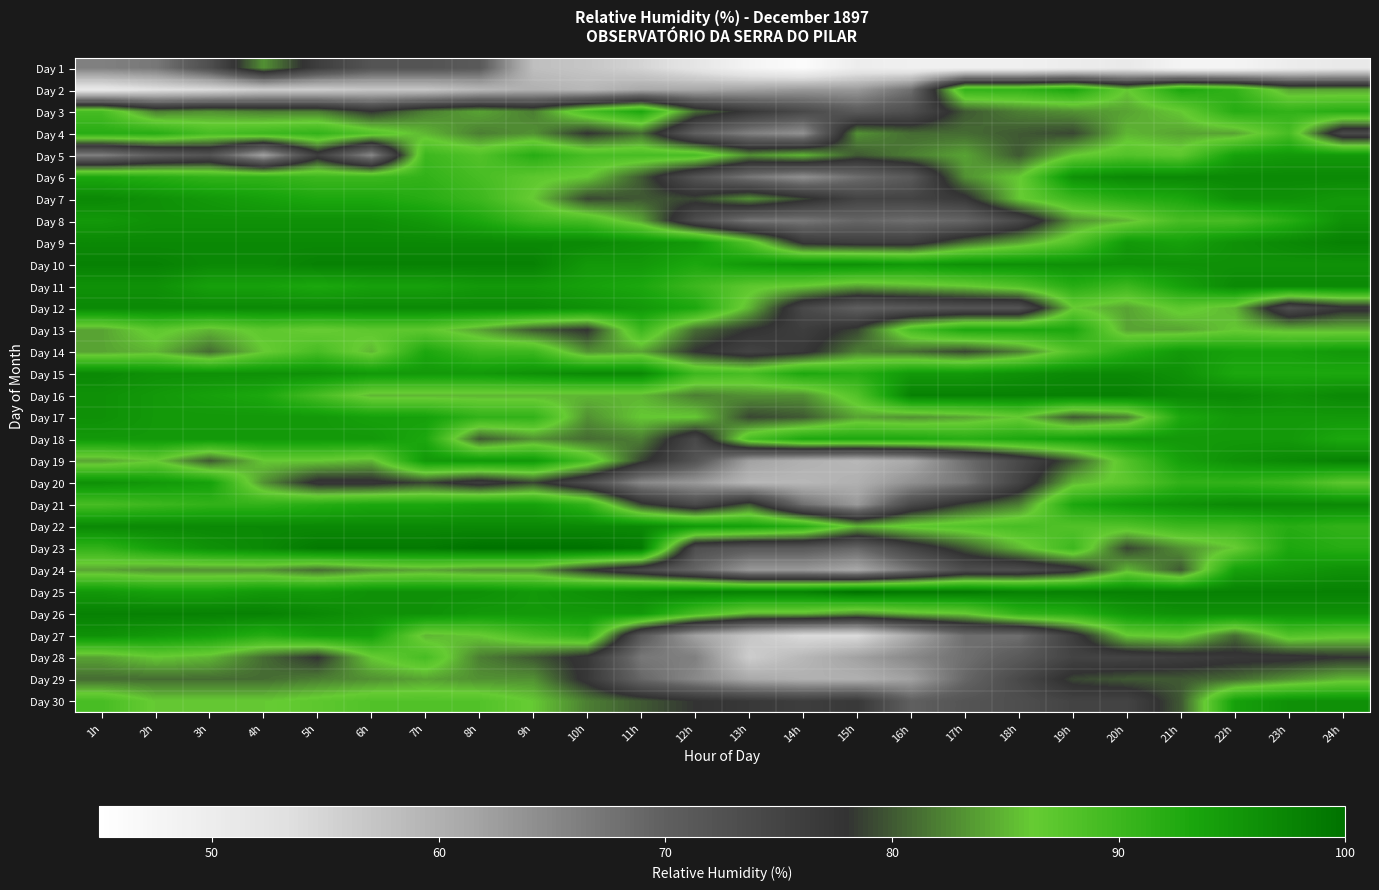

Between 20h and 9h, which is larger?

9h